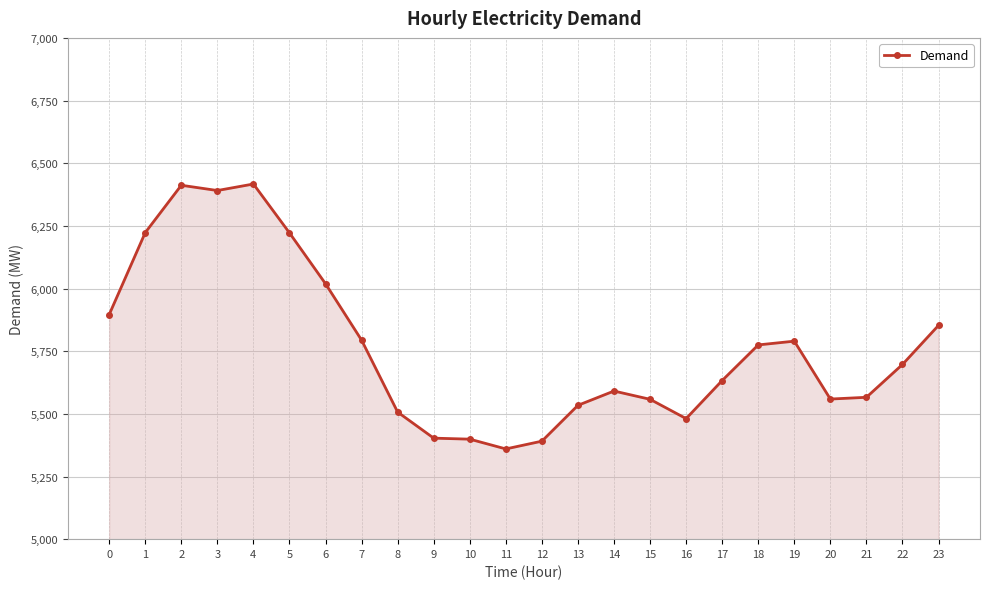

What is the change in value from 3 to 20?

-832